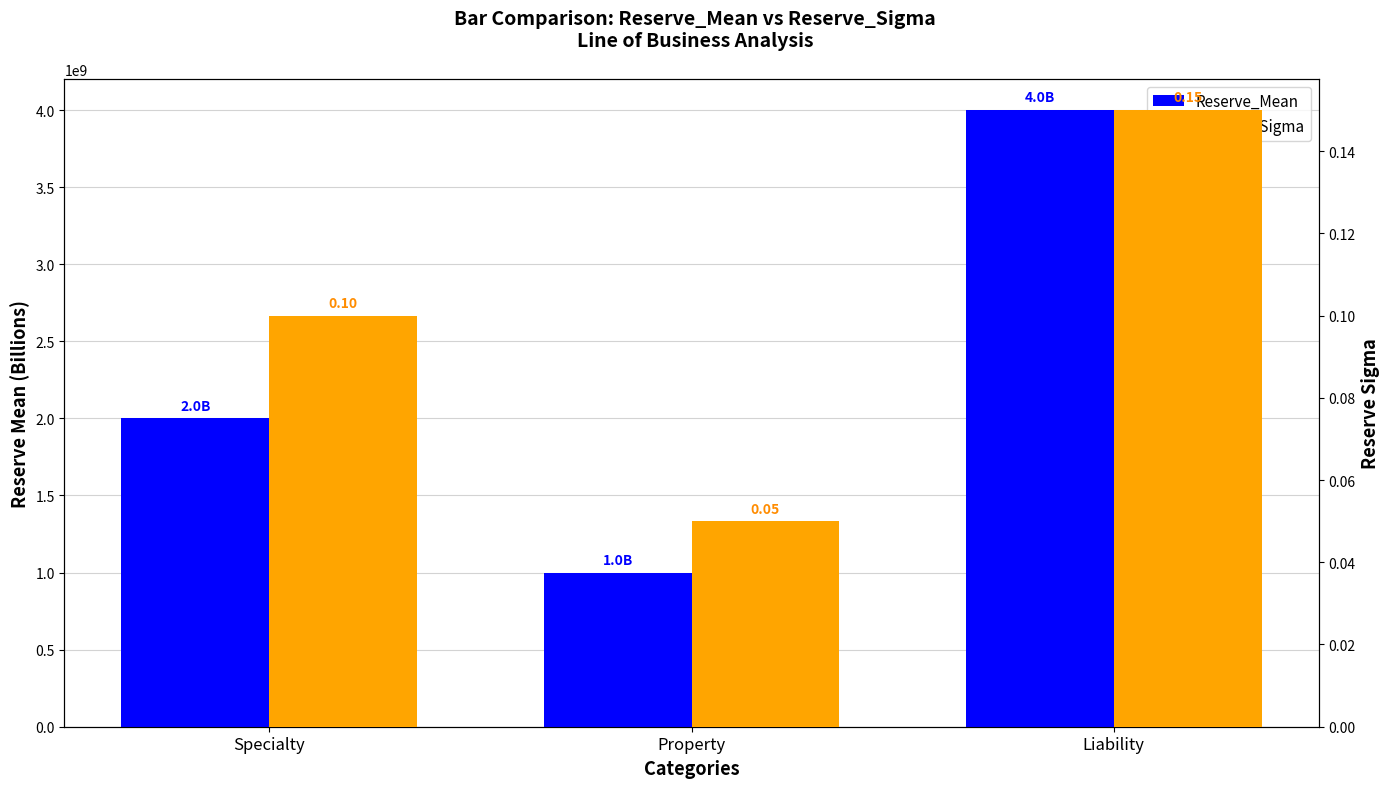

What is the spread (max minus min) of values at Liability?

3999999999.8